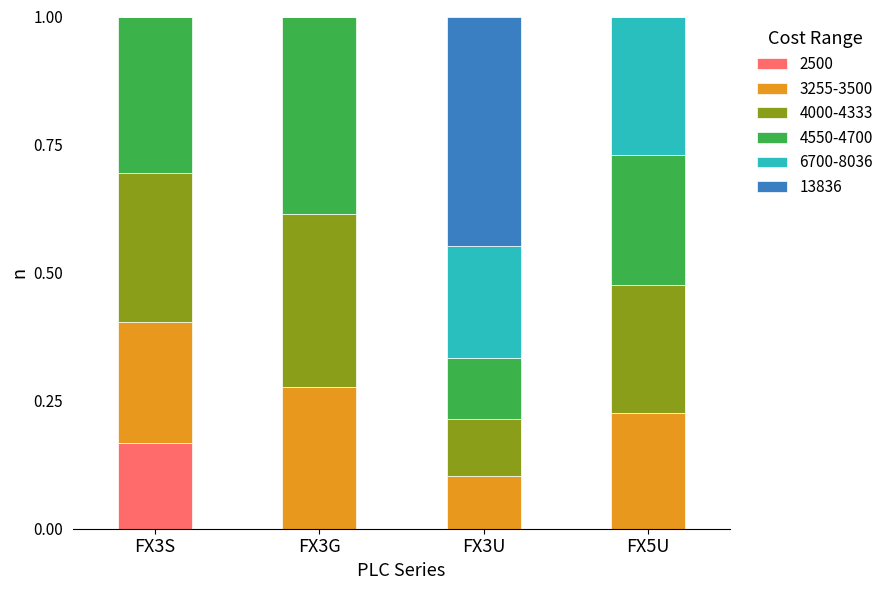

What is the total value across all series at FX5U?

1.0